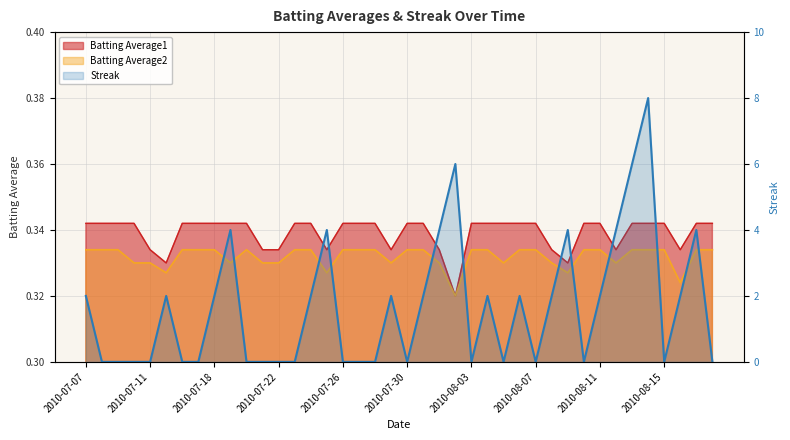

Rank the series at 2010-07-10 from highest to lowest value.

Batting Average1, Batting Average2, Streak